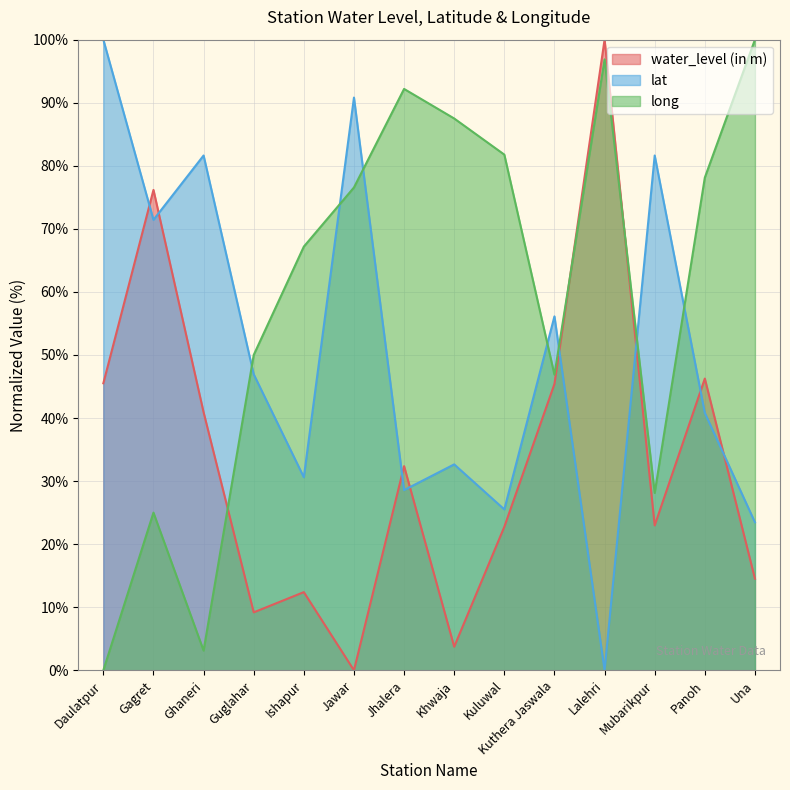

At which category is the sum across all series the highest?

Lalehri